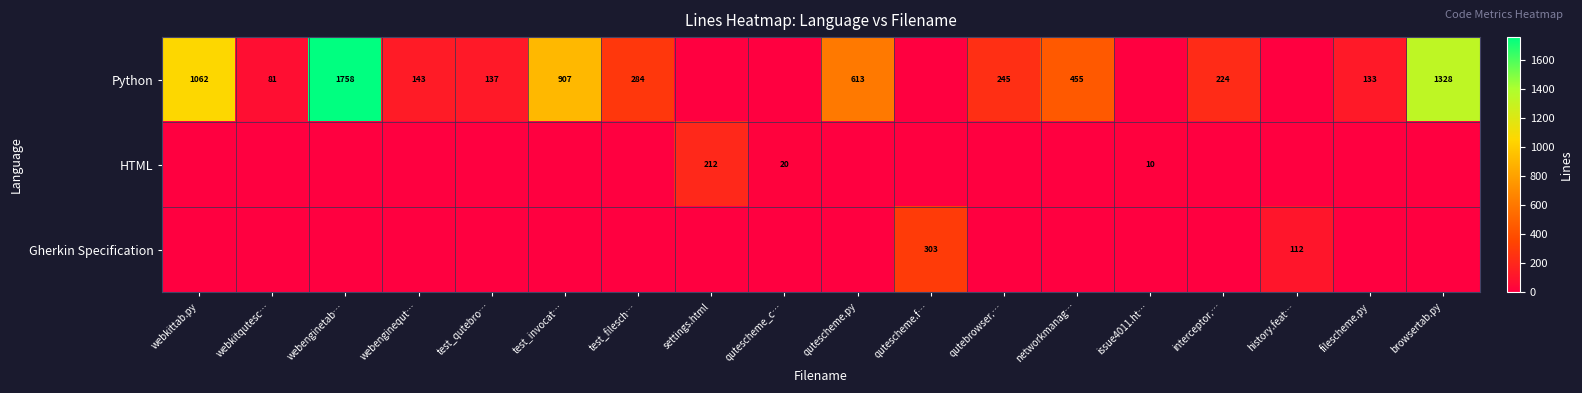

The value of Gherkin Specification at qutescheme.f… is 303. True or false?

True